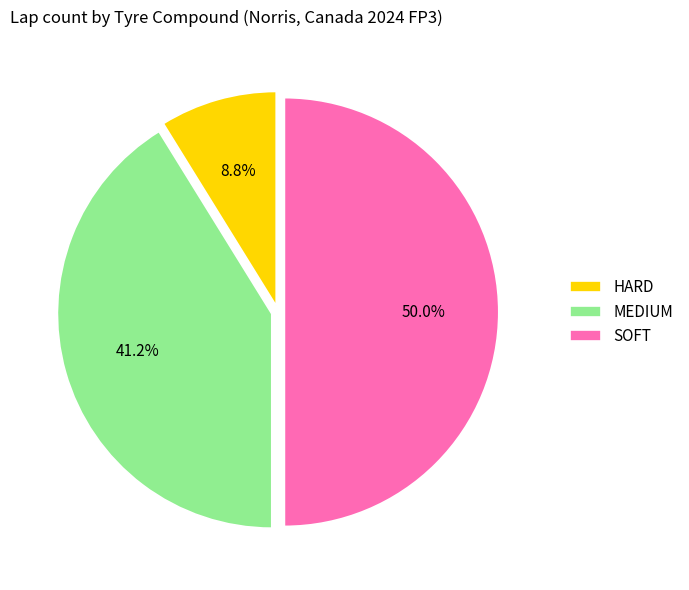

Which category has the biggest portion of the pie?

SOFT